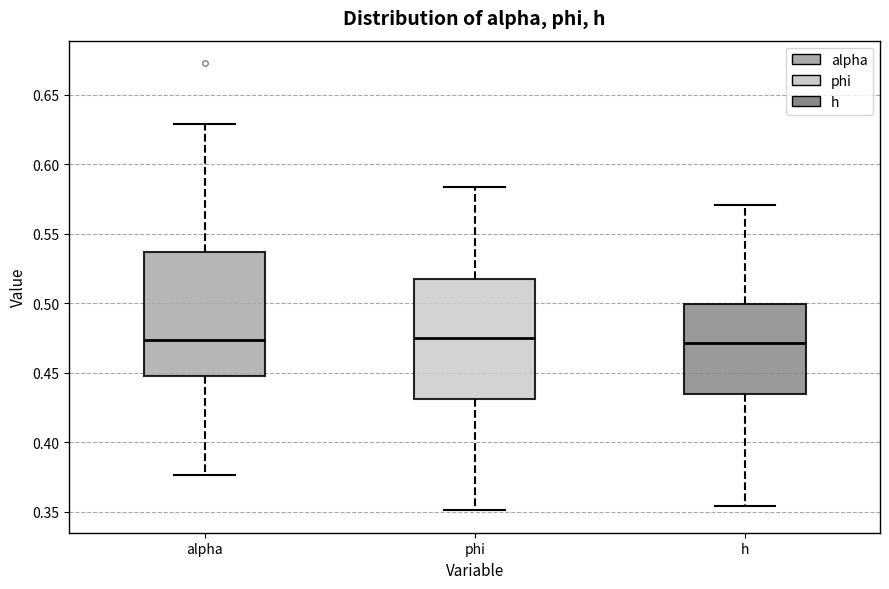

Where does the lower whisker of the box for h end on the y-axis? The values are not printed on the chart, so give them approximately, as read against the axis.

0.355